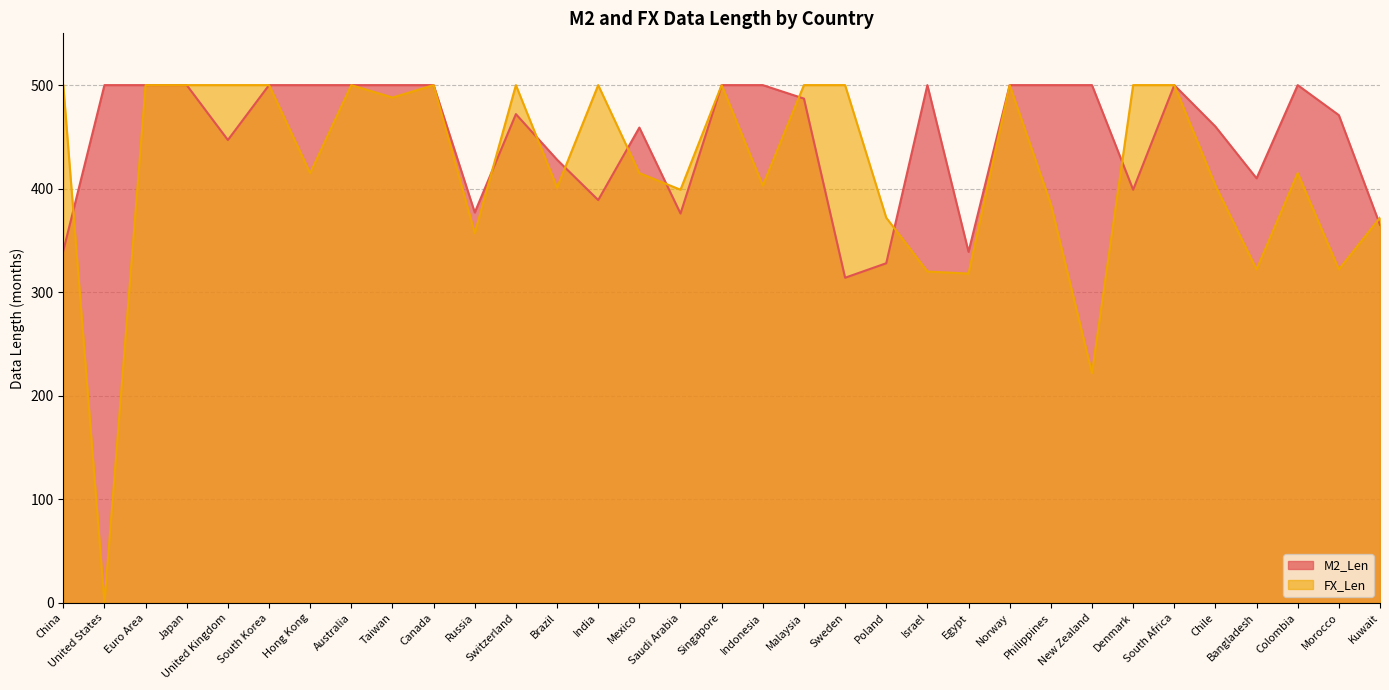

How many categories are shown in the chart?

33